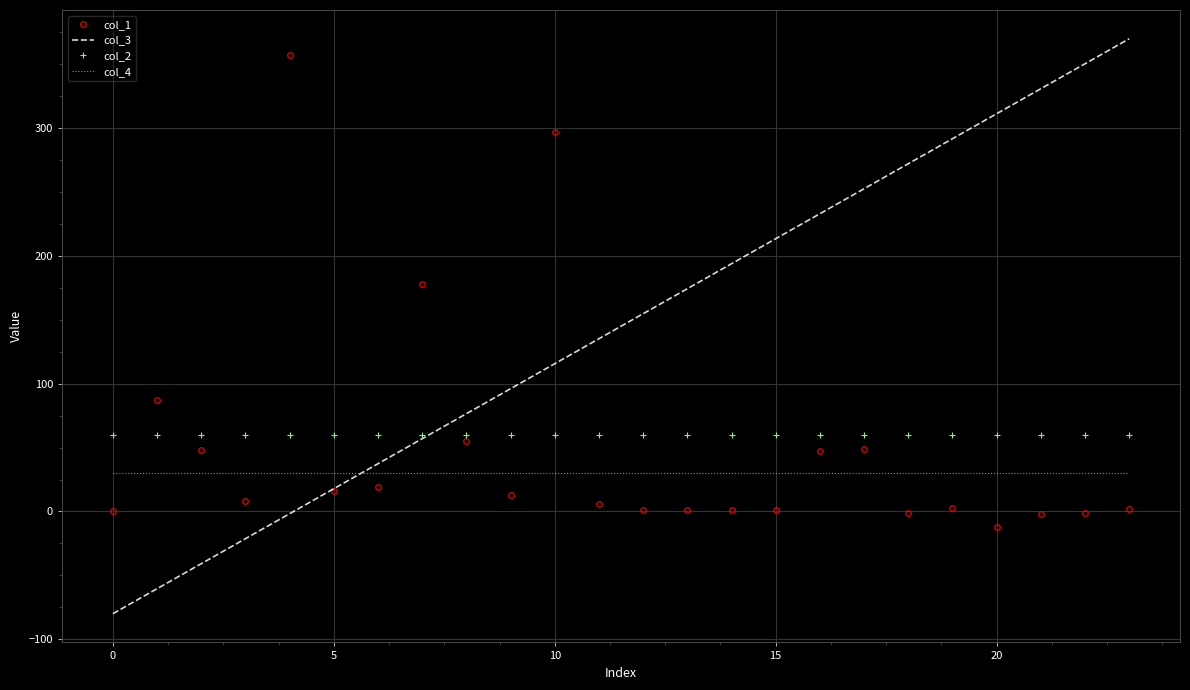

Which has a higher value, 15 or 9?

9